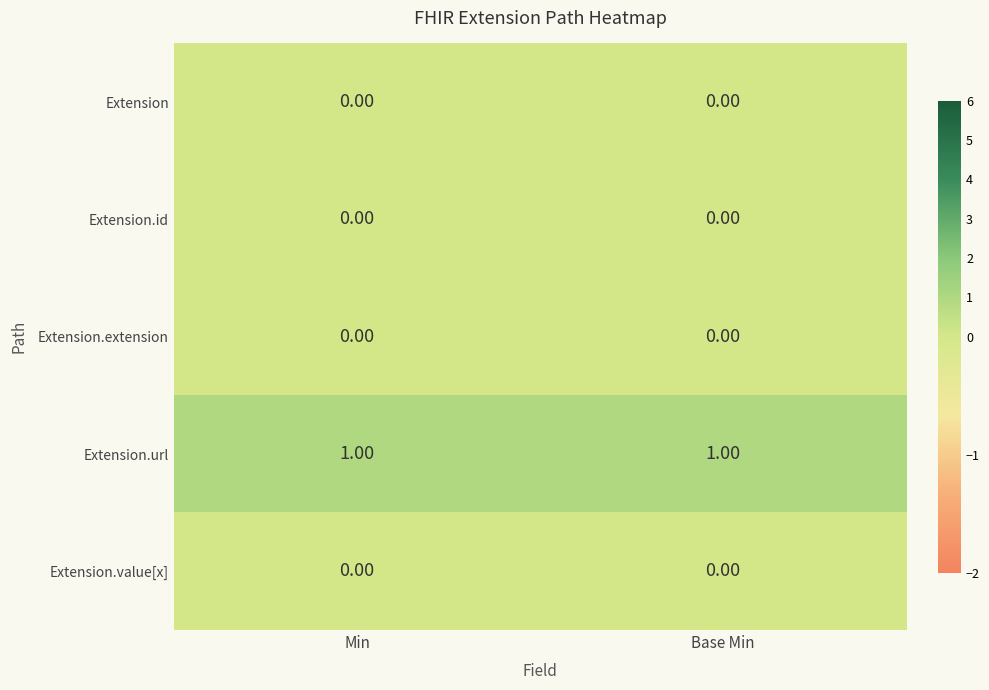

Which series has the largest total across all categories?

Extension.url